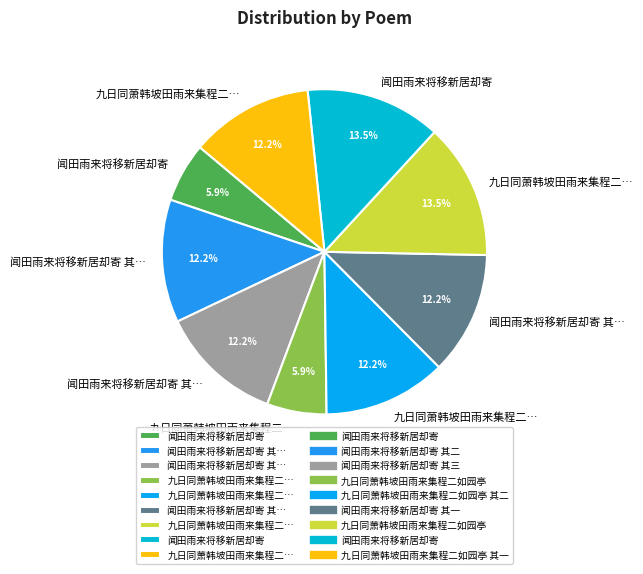

Which slice is the largest?

九日同萧韩坡田雨来集程二如园亭